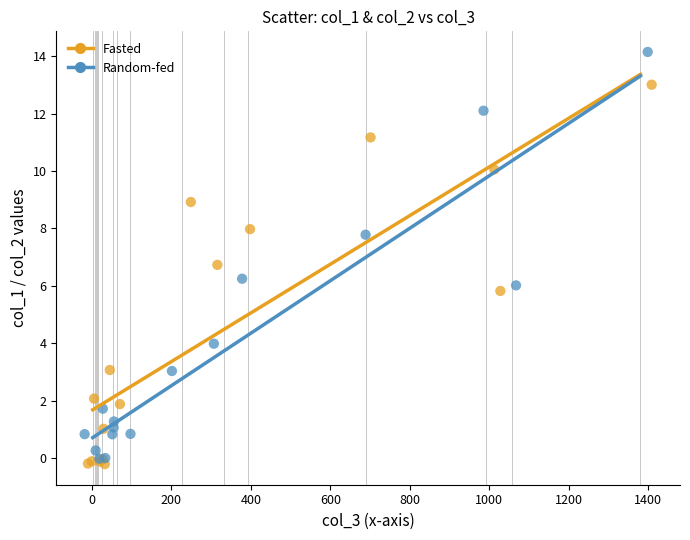

Which series has the largest Y range (max minus min)?

Random-fed